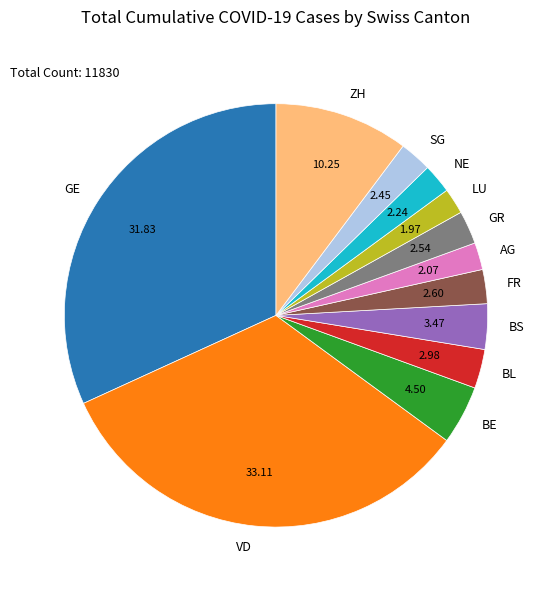

Does SG represent more than half of the total?

No